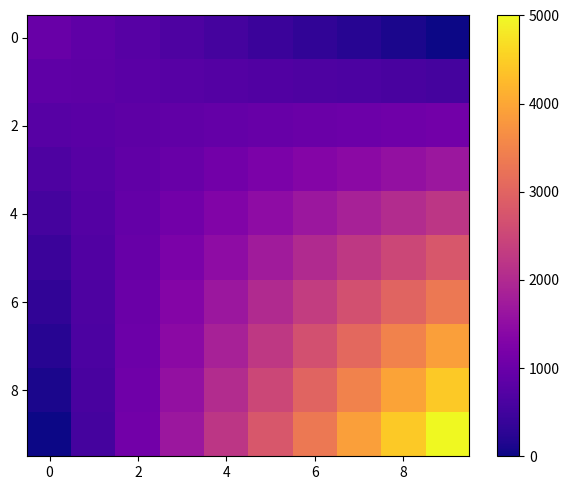

How many categories are shown in the chart?

10